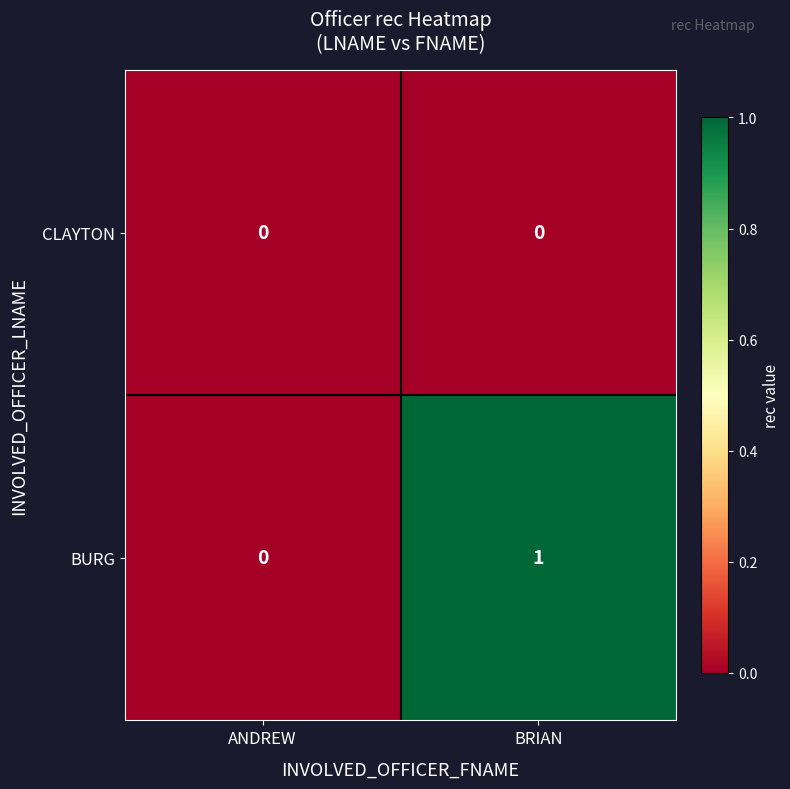

Reading right to left, list all the values displayed in this chart.

CLAYTON: 0	0
BURG: 1	0